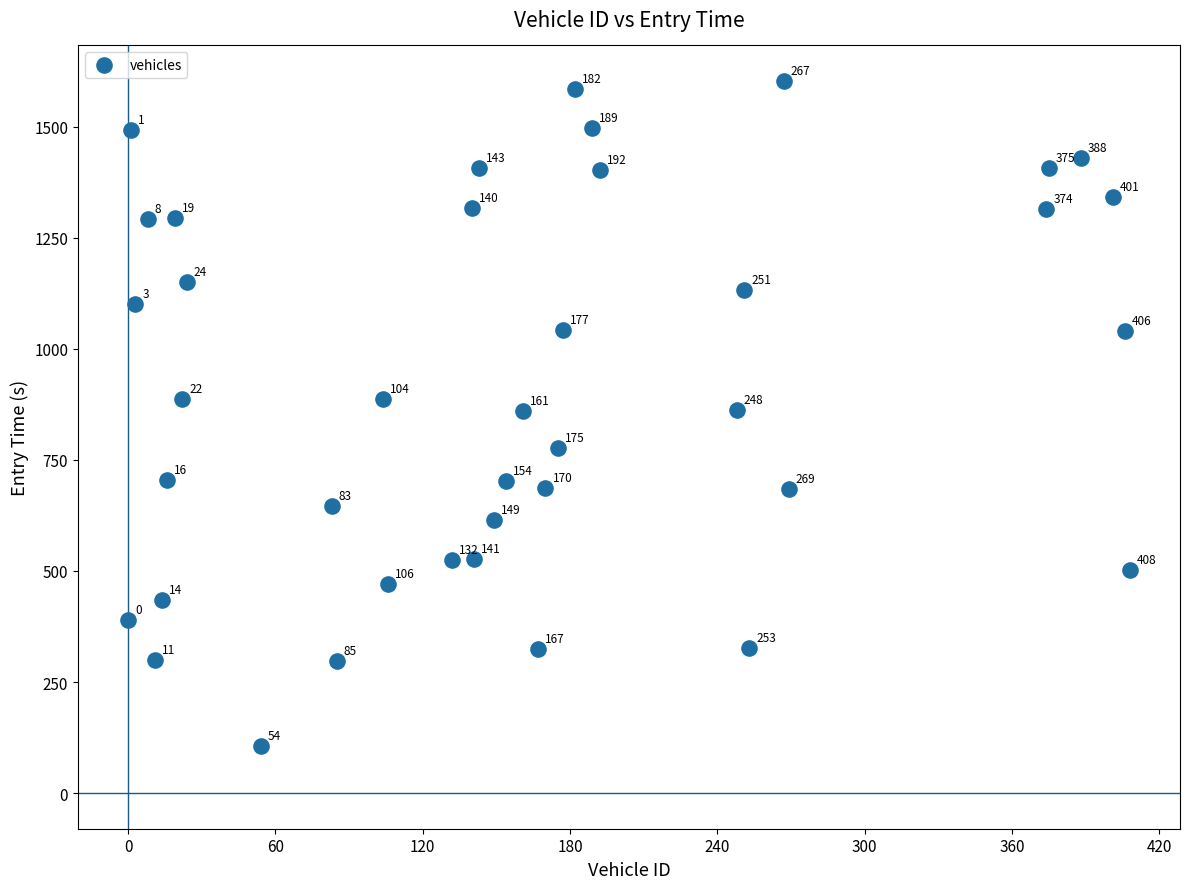

What Y value in the scatter plot is closest to 854?

860.1